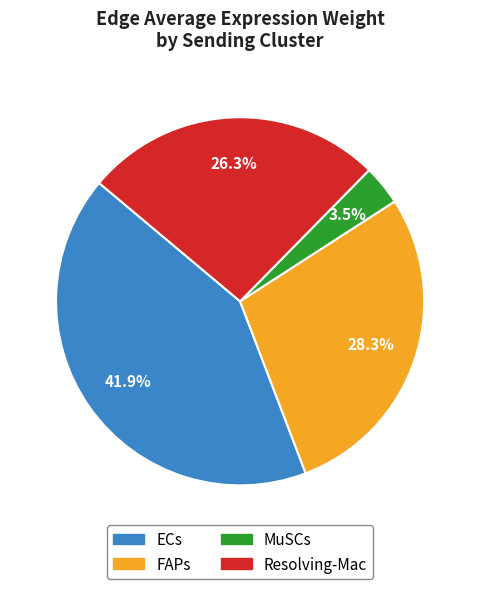

Which slice is the smallest?

MuSCs